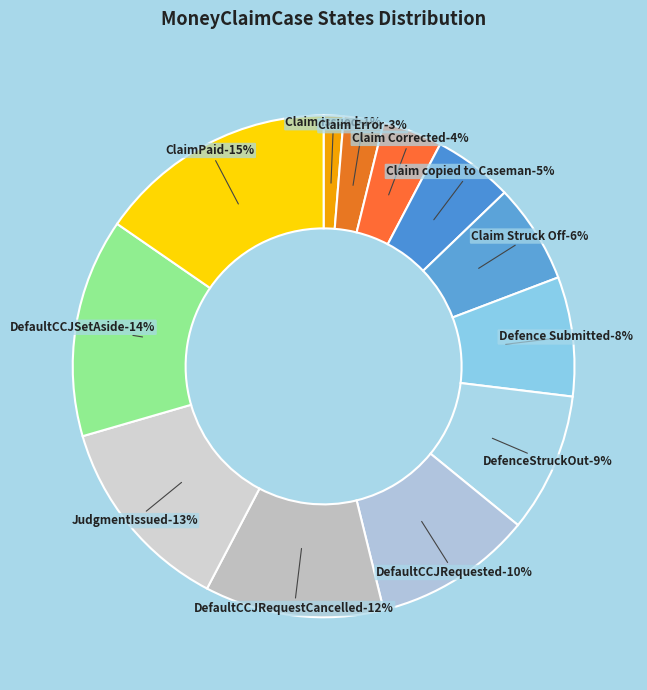

Count the number of slices in the pie.

12